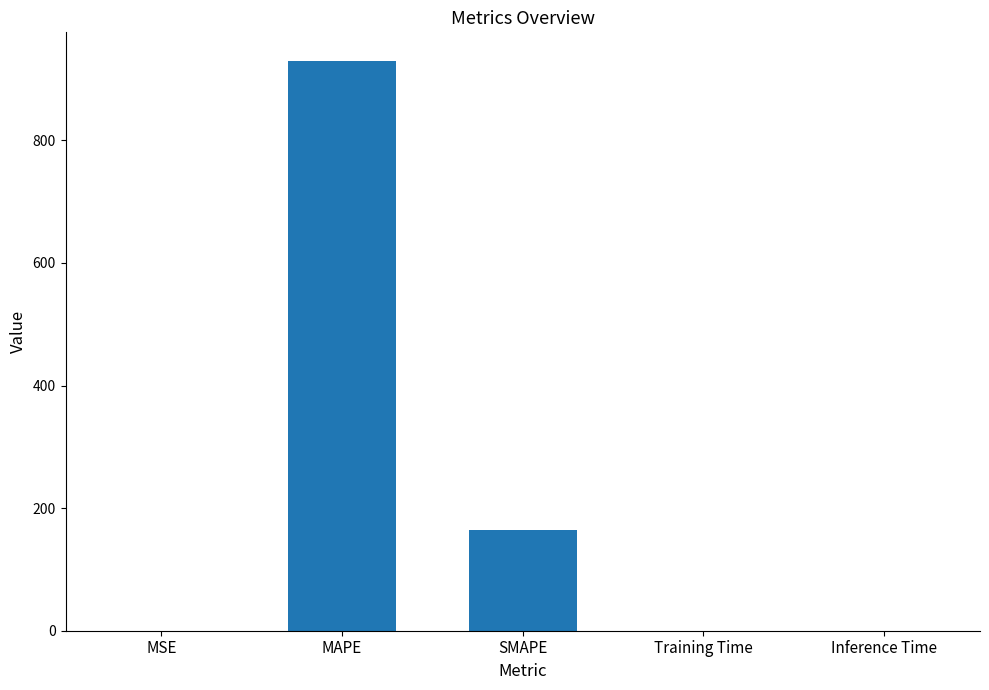

Is it true that the value at MAPE is 929.7?

True